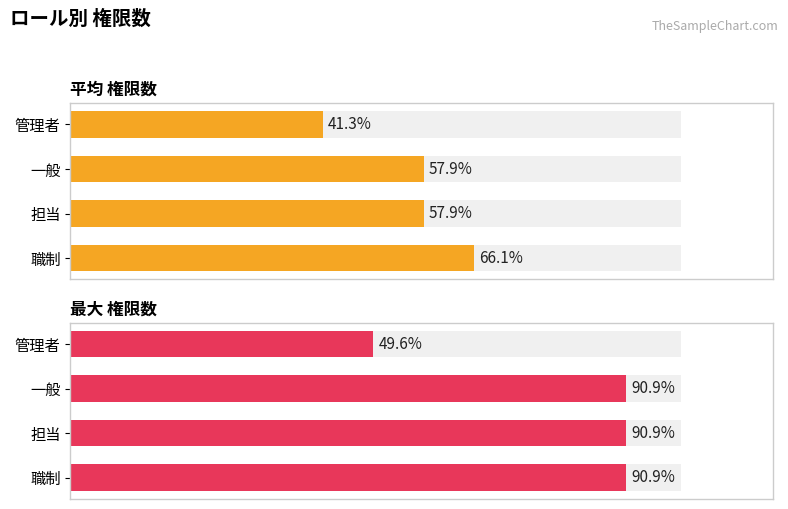

Rank the series by their average value, from highest to lowest.

最大 権限数, 平均 権限数